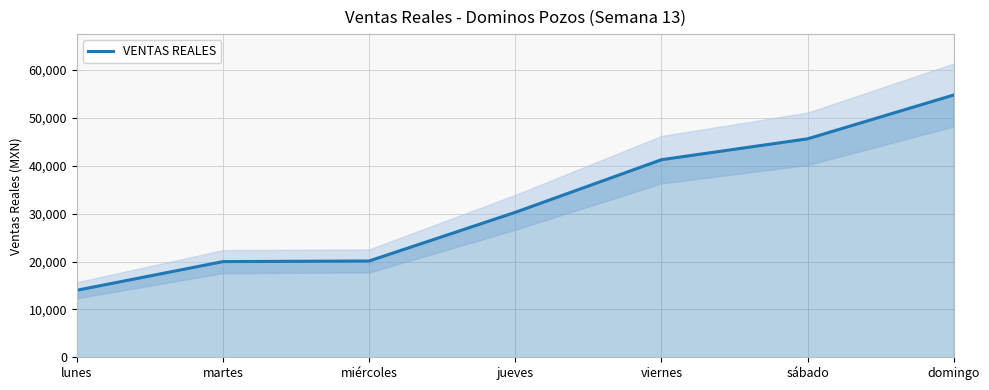

List the labels in order of value, largest first.

domingo, sábado, viernes, jueves, miércoles, martes, lunes